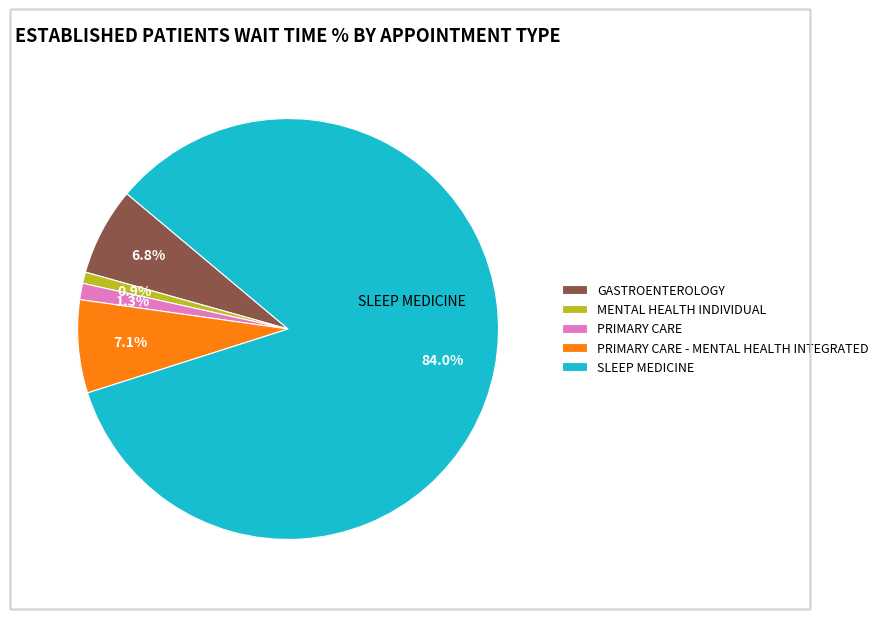

How many slices are in this pie chart?

5